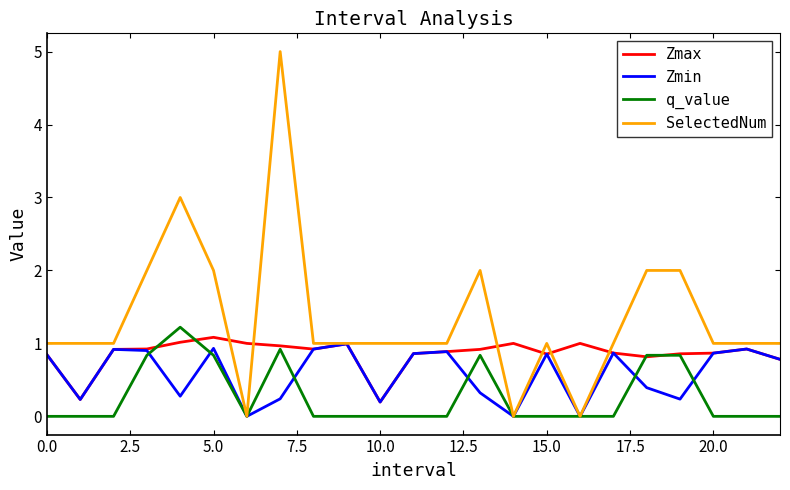

Which series has the largest total across all categories?

SelectedNum